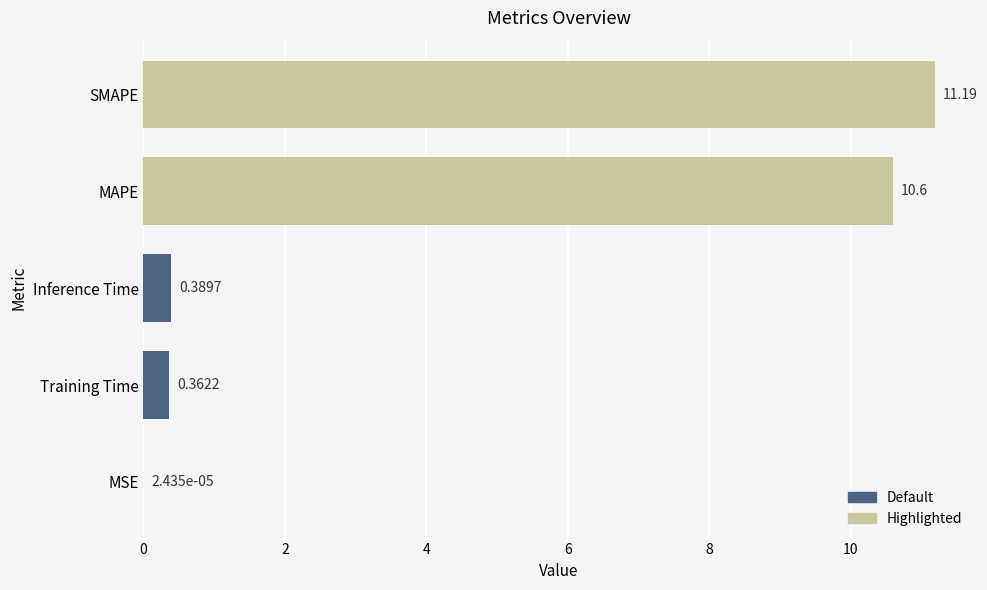

What is the sum of all values?

22.5